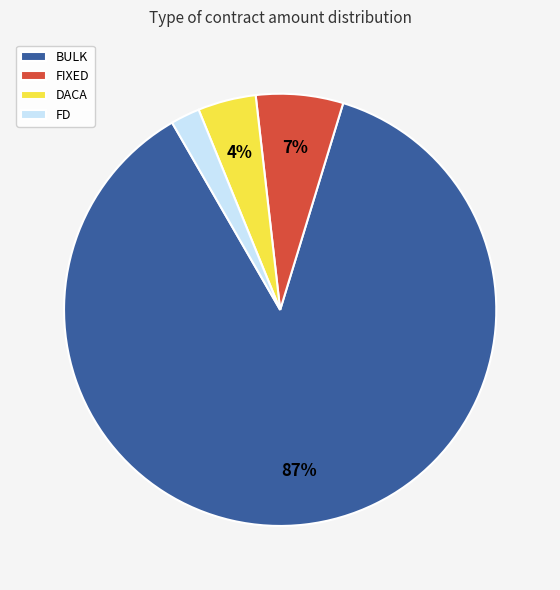

Between BULK and DACA, which is larger?

BULK